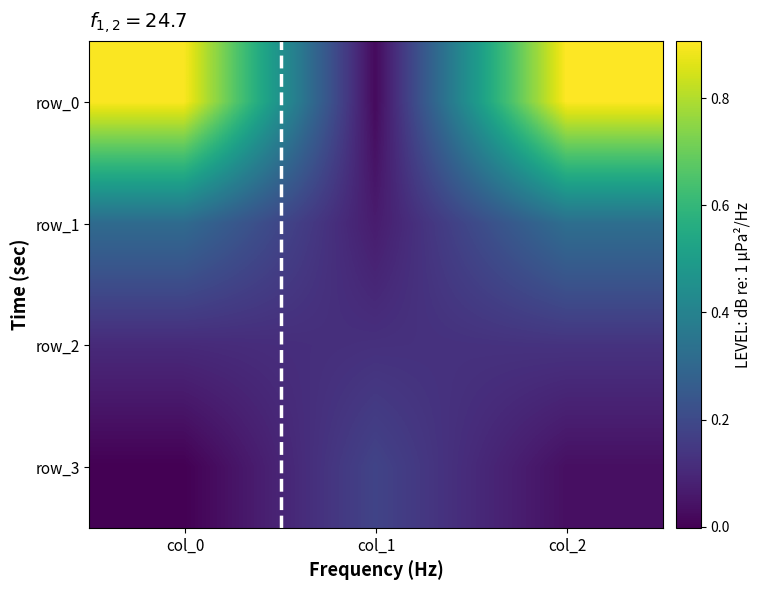

How many series are shown in this chart?

4